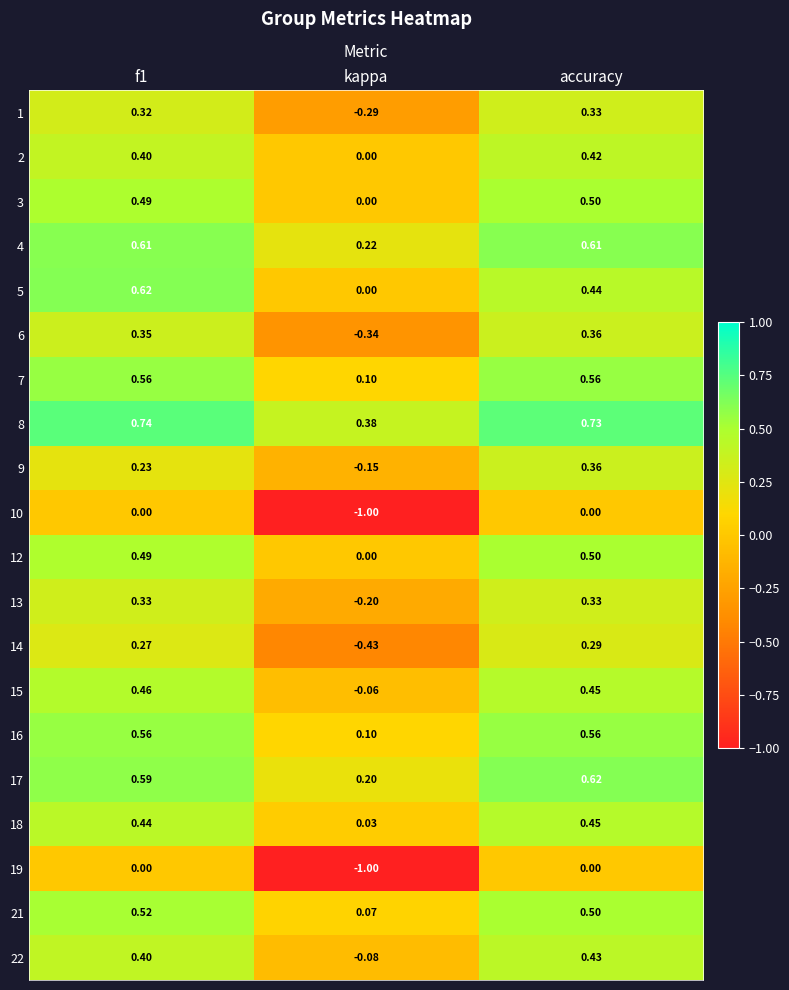

Is the value of 19 at kappa greater than the value of 9 at kappa?

No